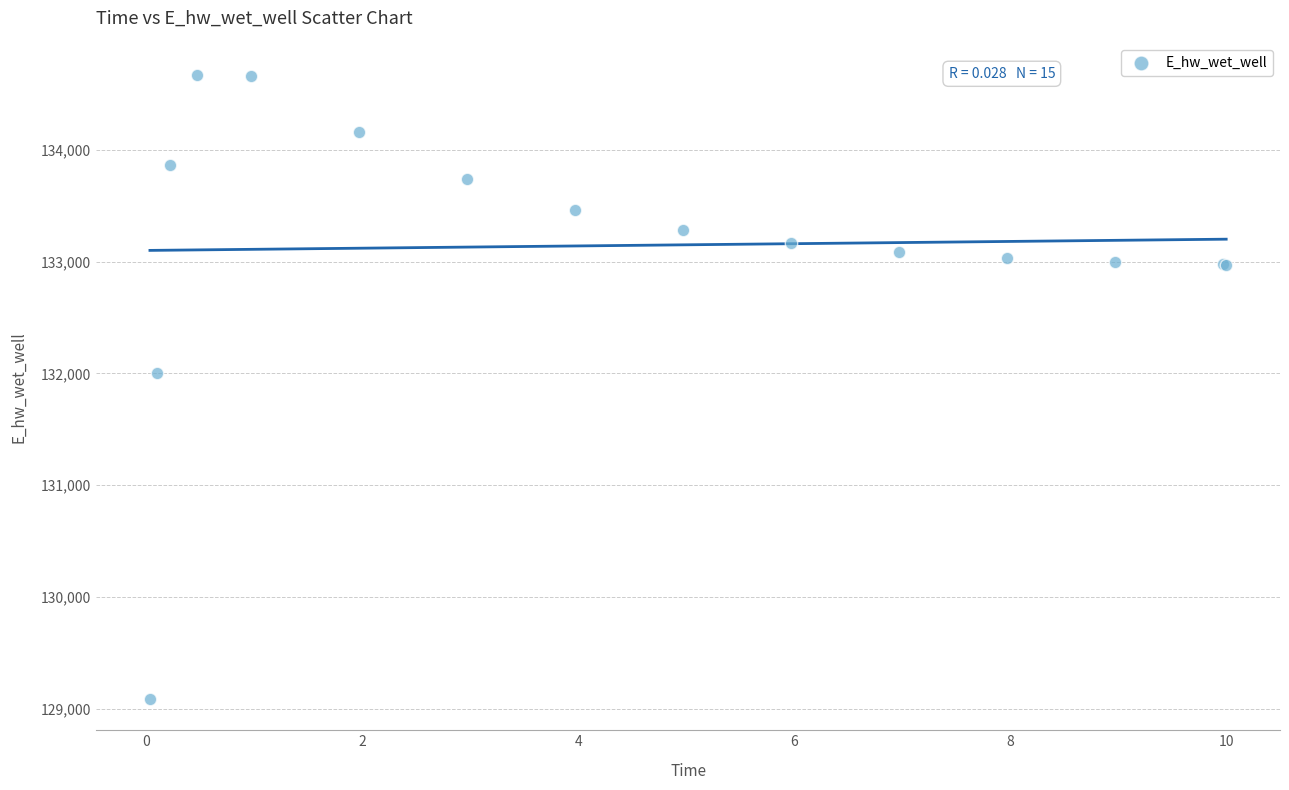

What Y value in the scatter plot is closest to 131878?

132000.4